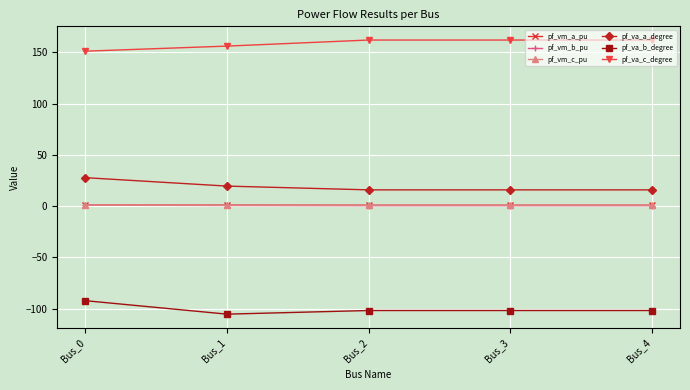

What is the difference between the second highest and minimum values in the pf_va_c_degree series?

10.9